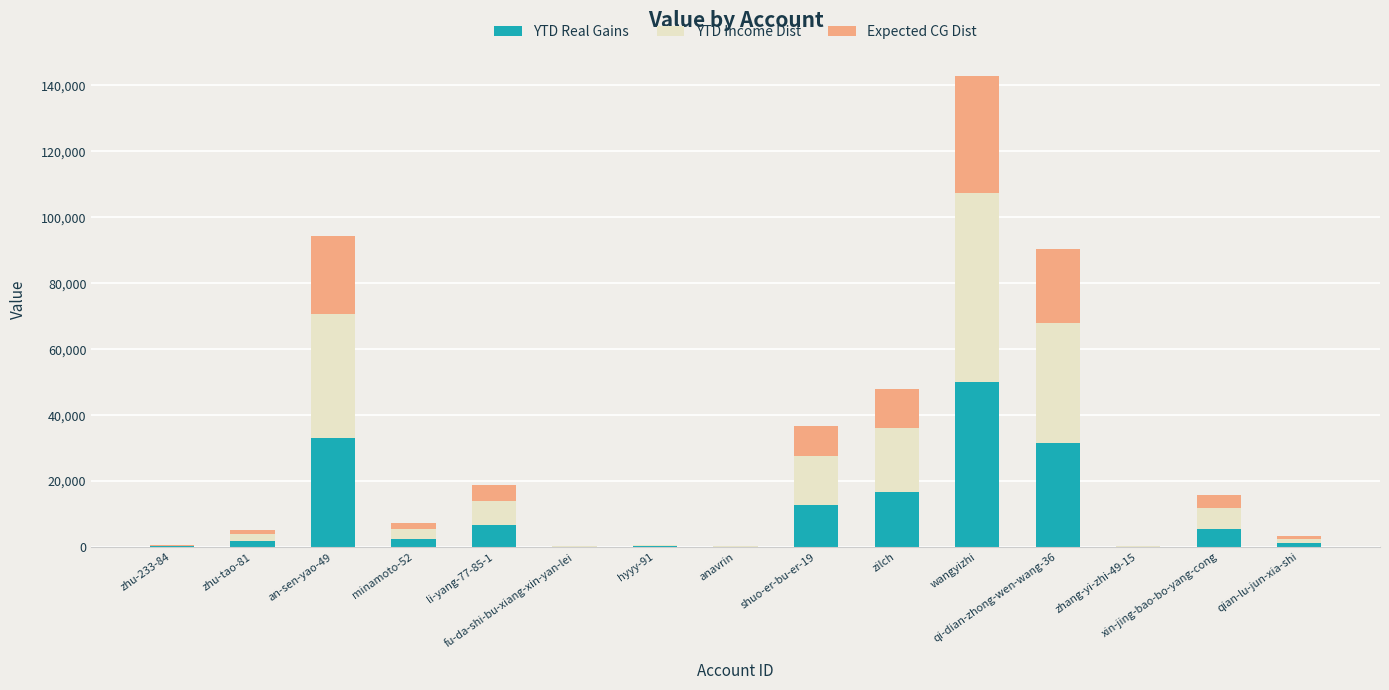

What is the sum of all YTD Real Gains values?

162866.2